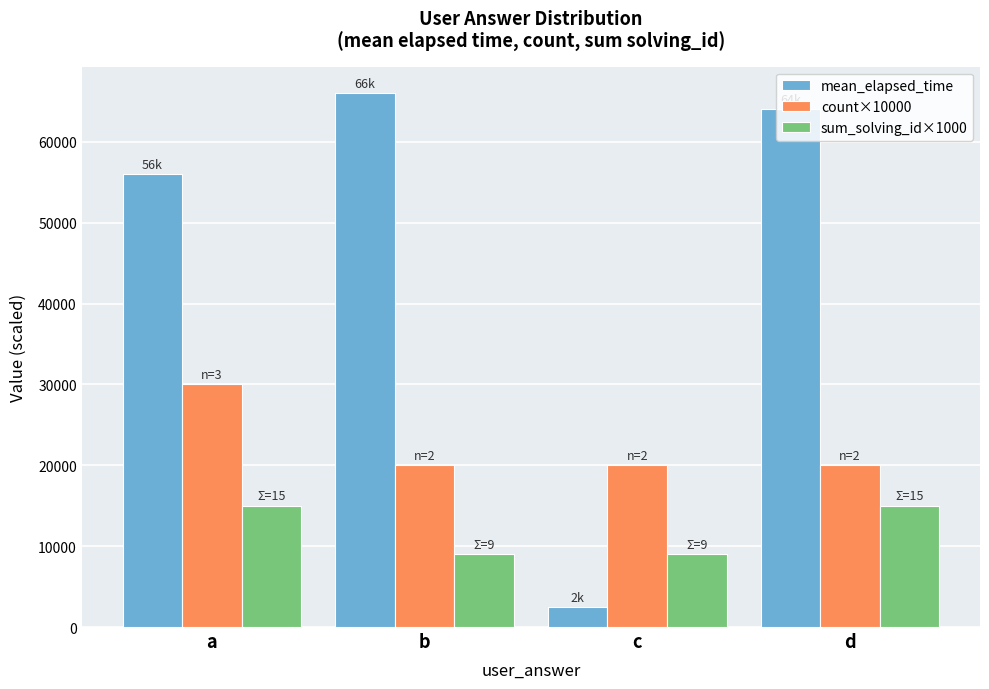

Which series has the largest total across all categories?

mean_elapsed_time